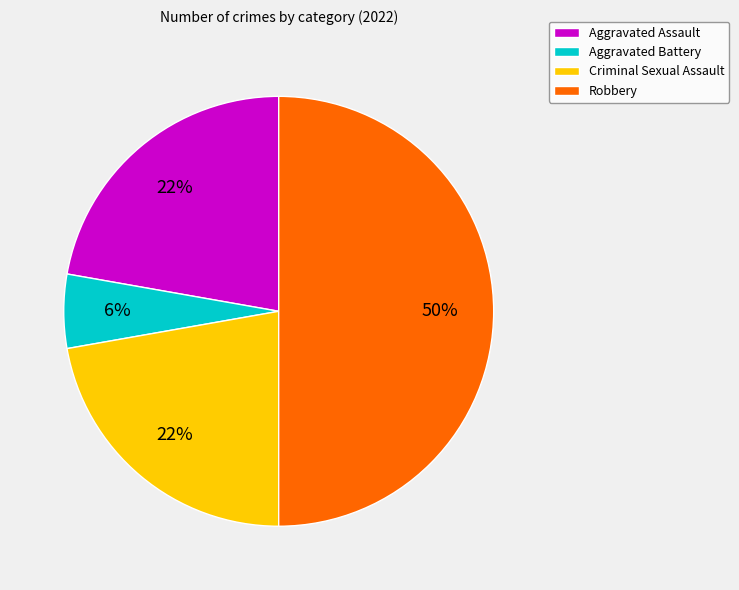

To the nearest percent, what is the difference between the largest and smallest slice percentages?

44%